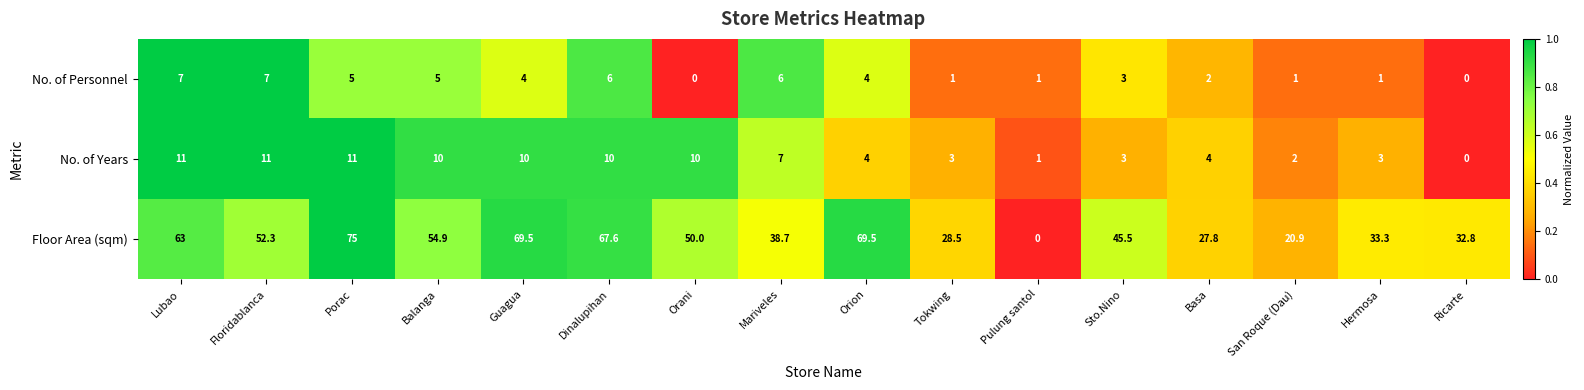

What is the maximum value shown in the chart?

75.0